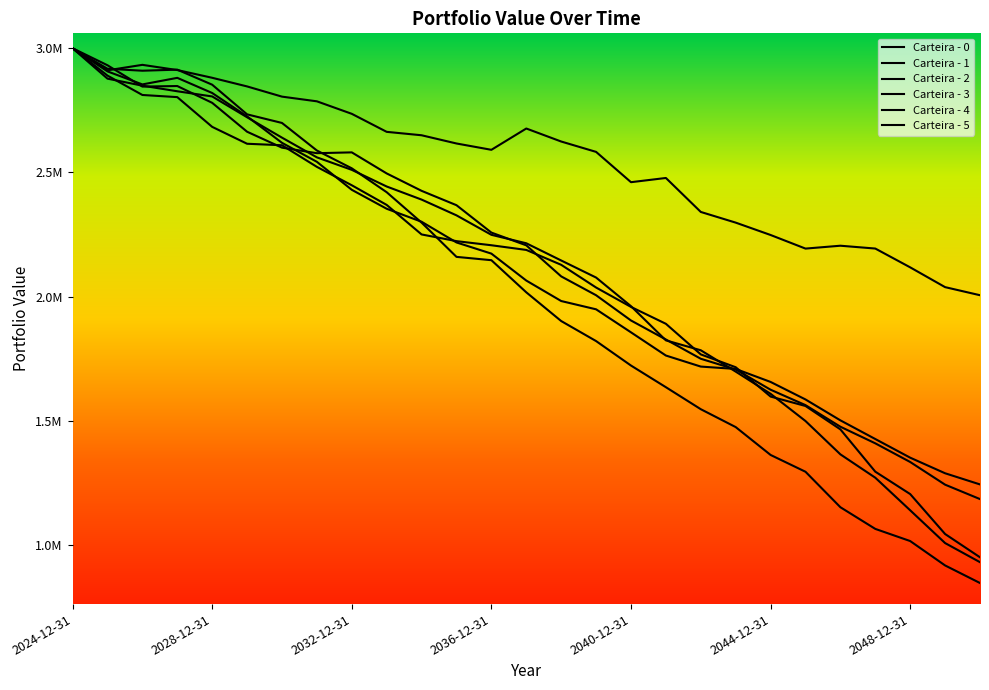

Does the chart display data point markers on the line(s)?

No